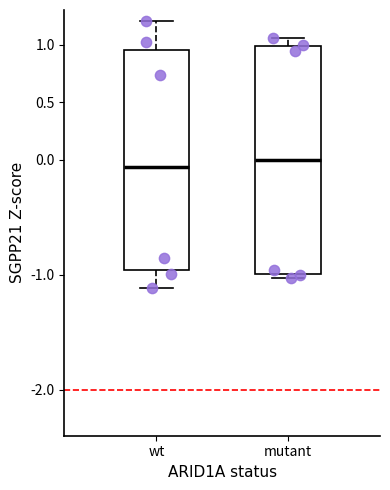

Where is the lower edge of the box for mutant on the y-axis? The values are not printed on the chart, so give them approximately, as read against the axis.

-1.00